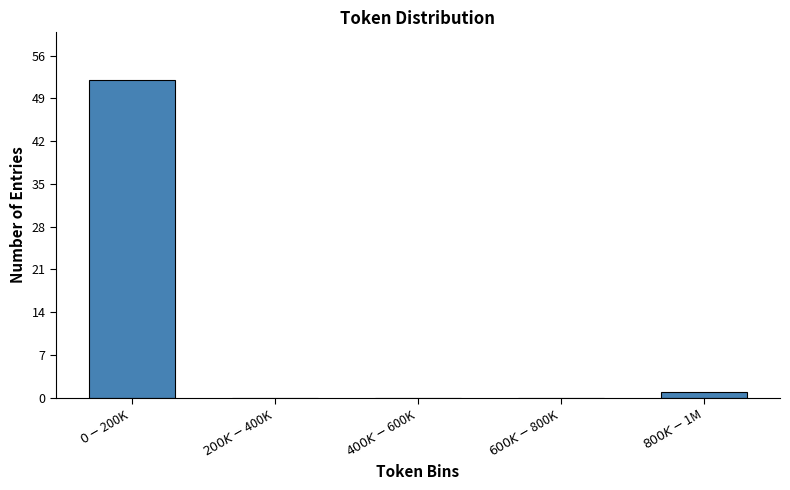

How many distinct data groups are displayed?

1